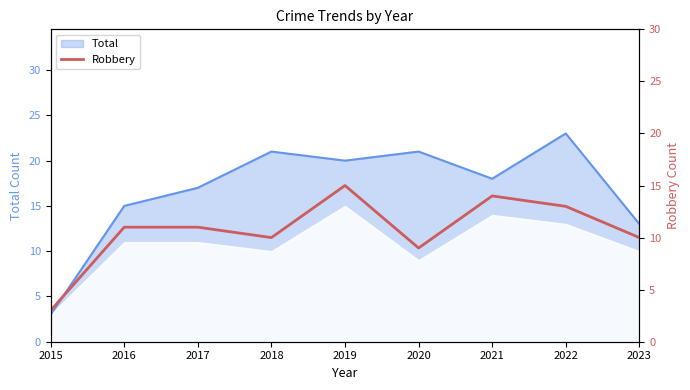

True or false: Total has a value of 23 at 2022.

True